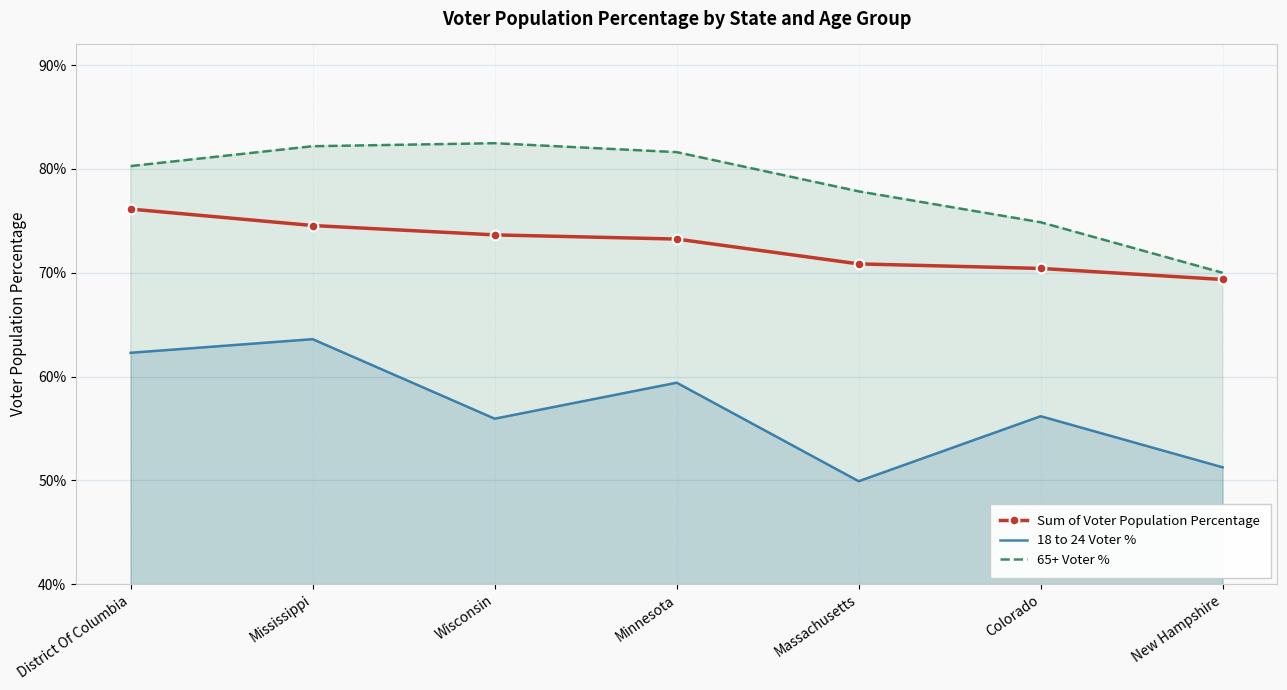

Rank the series at District Of Columbia from highest to lowest value.

65+ Voter %, Sum of Voter Population Percentage, 18 to 24 Voter %